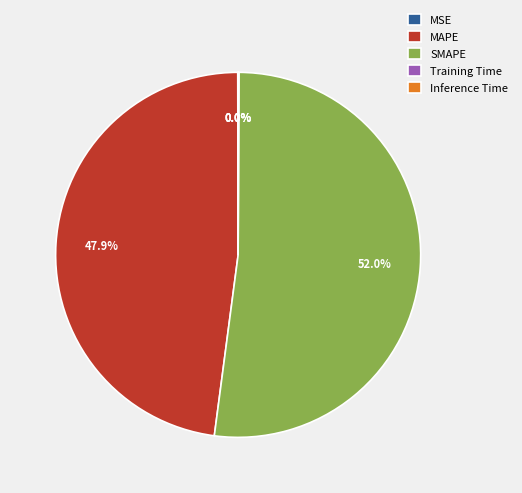

Is there a majority slice in this chart?

Yes